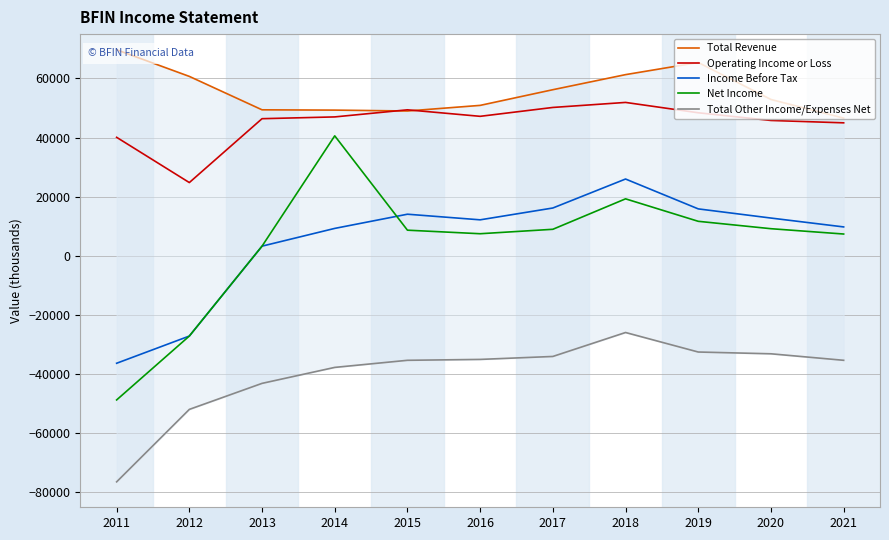

The Total Other Income/Expenses Net series shows -33100 at 2020. True or false?

True